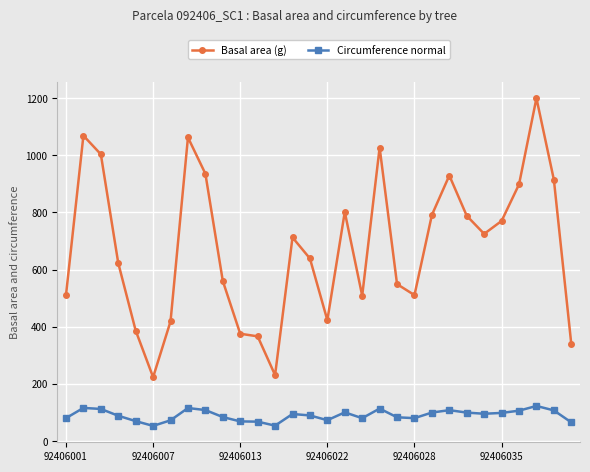

What is the minimum value shown in the chart?

53.0